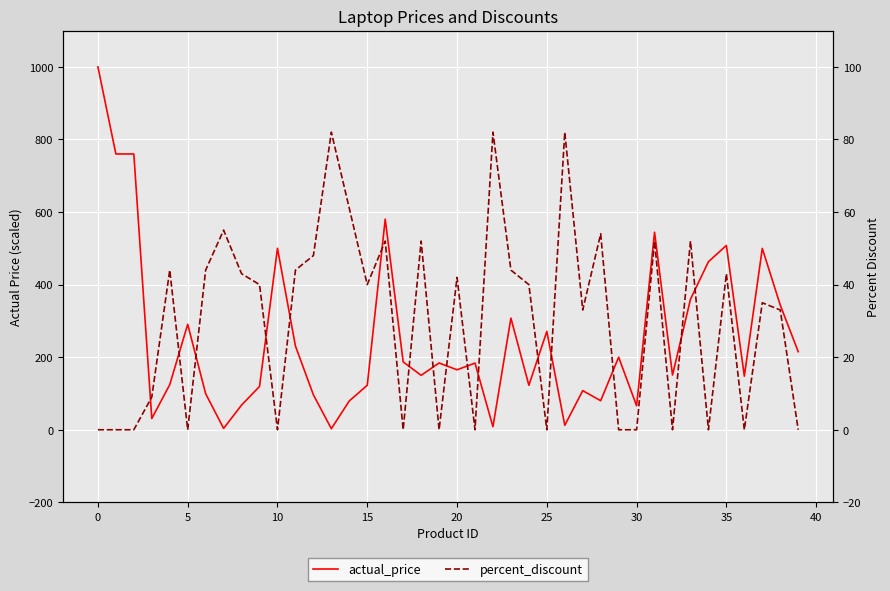

List the series in order of their overall mean, lowest first.

percent_discount, actual_price